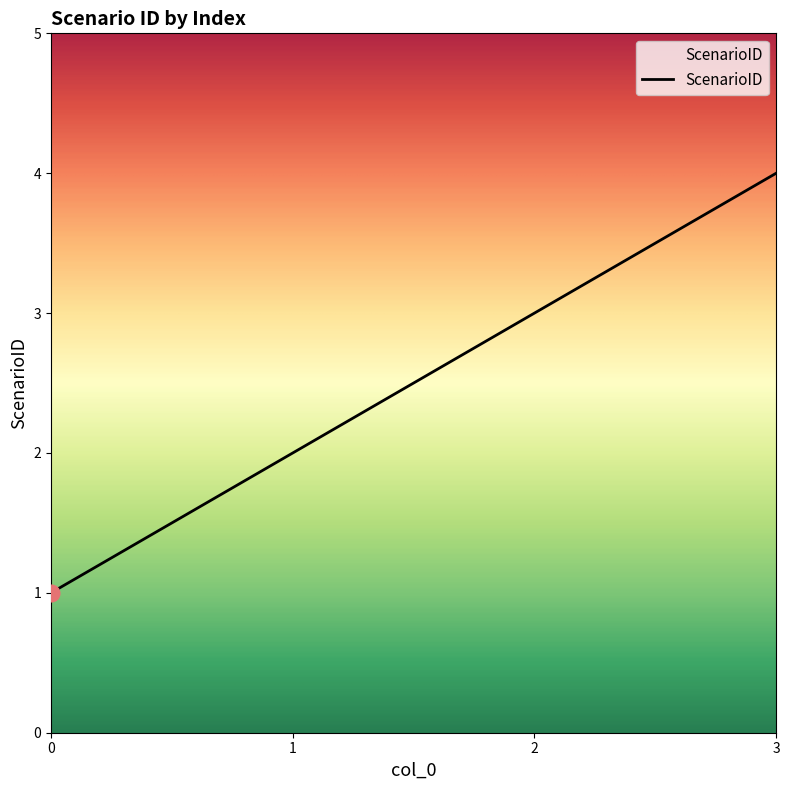

What is the maximum value shown in the chart?

4